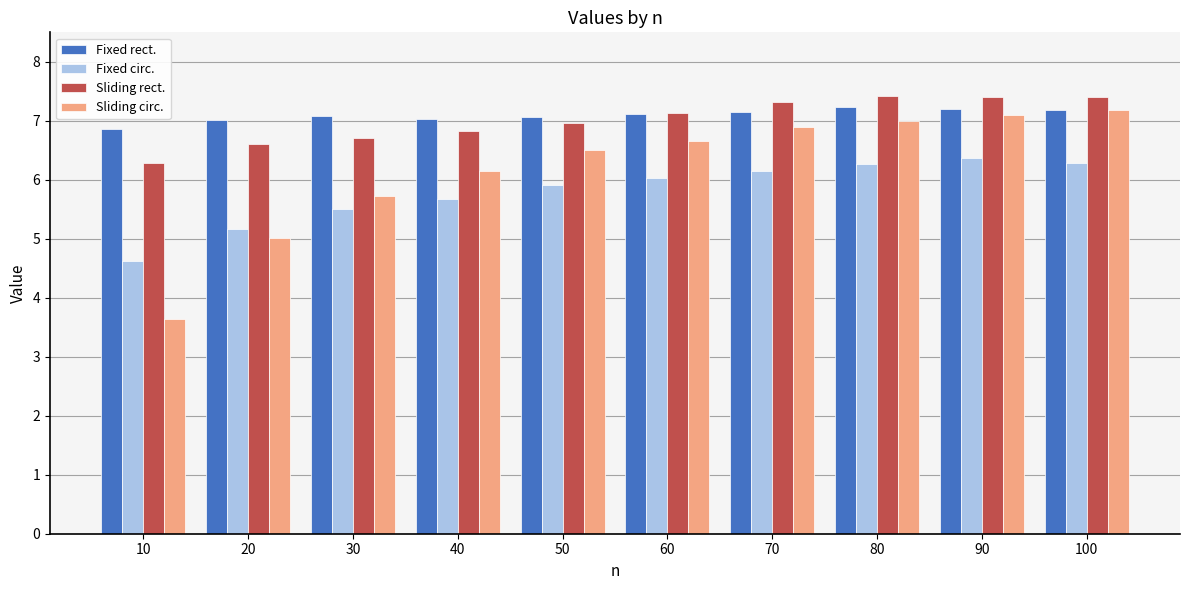

What is the total value across all series at 90?

28.1